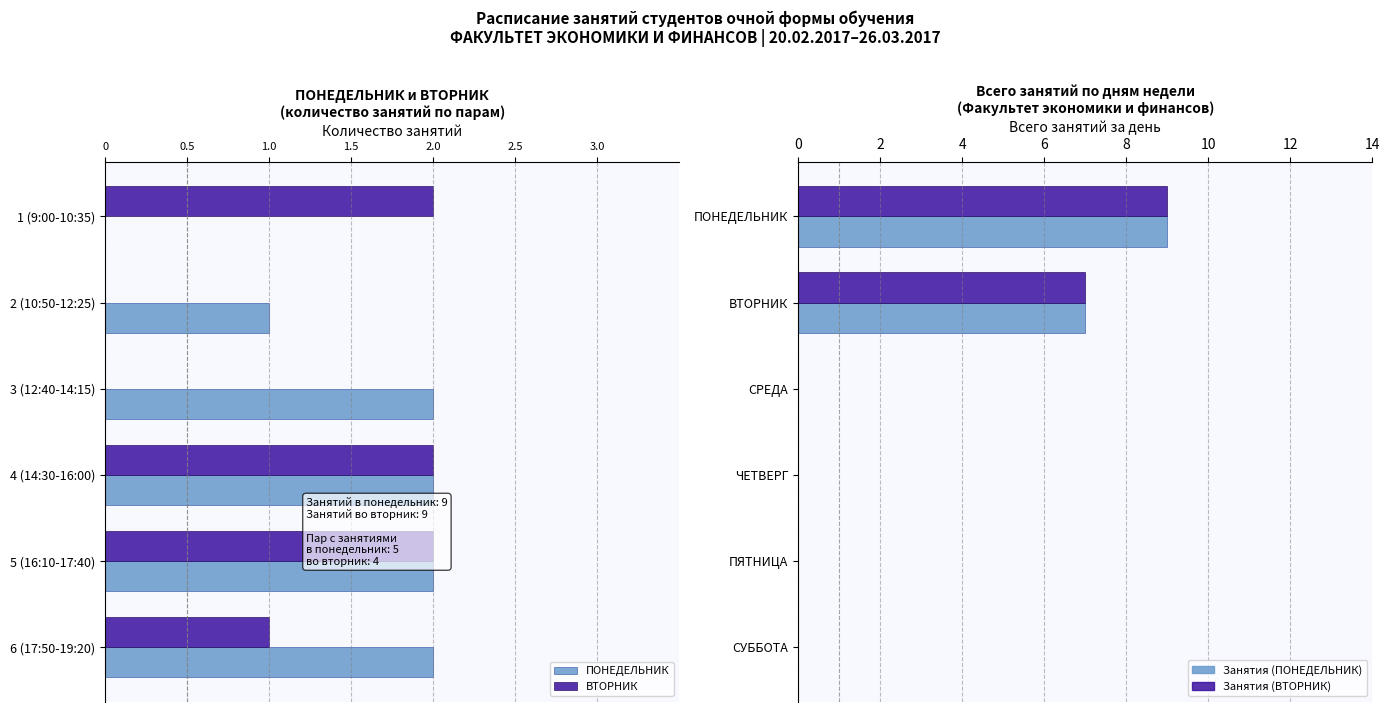

Count the number of data series in this chart.

4